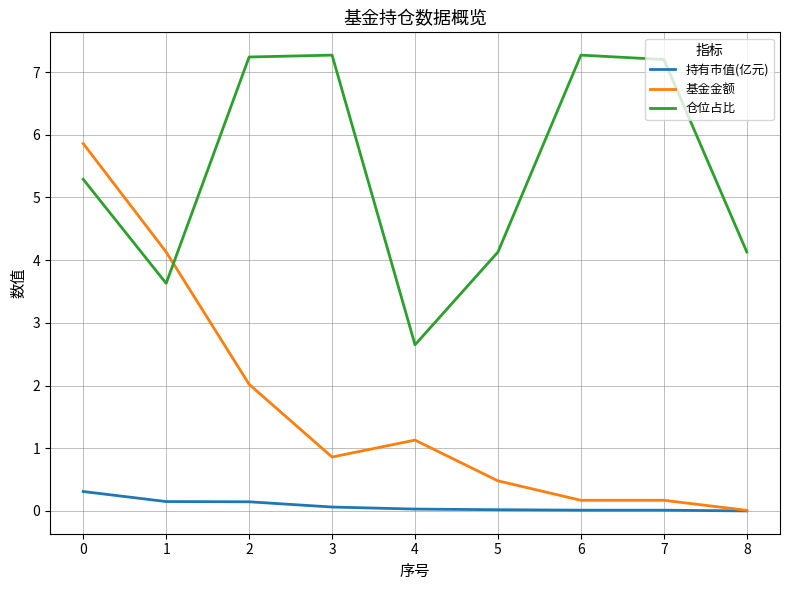

True or false: 仓位占比 and 持有市值(亿元) cross at least once.

False